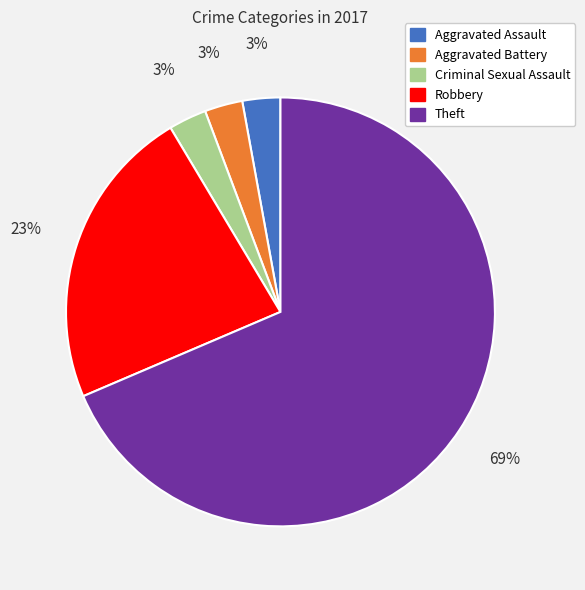

Count the number of slices in the pie.

5